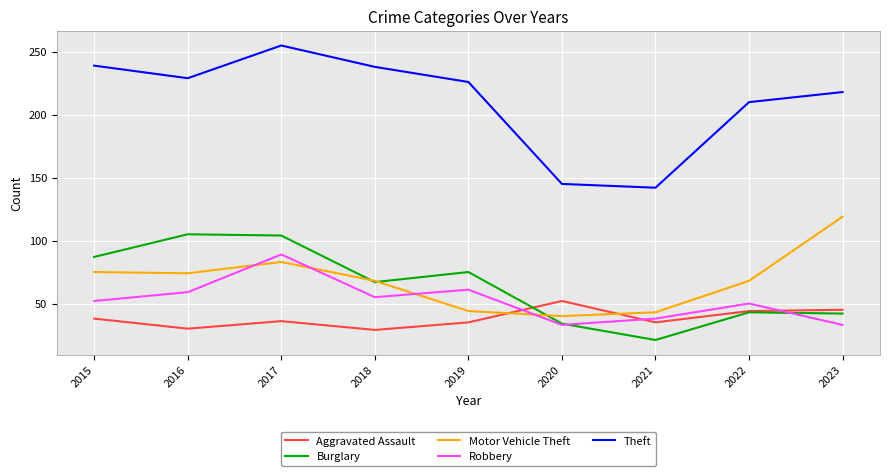

Does the chart display data point markers on the line(s)?

No